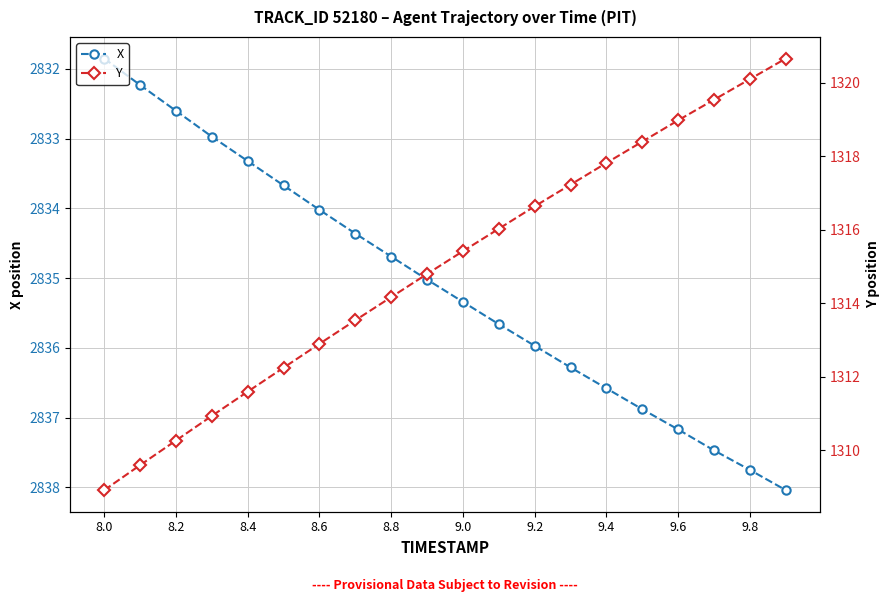

Is this an area chart (filled region under the line)?

No